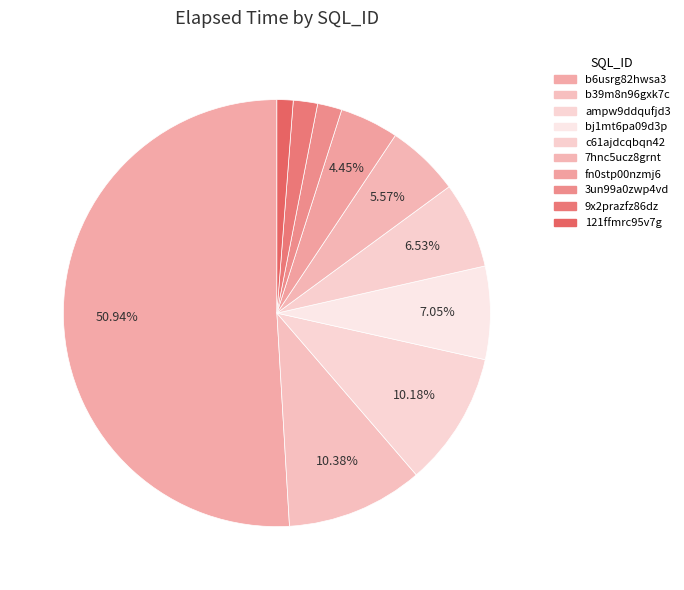

Is the sum of 3un99a0zwp4vd and ampw9ddqufjd3 greater than half?

No